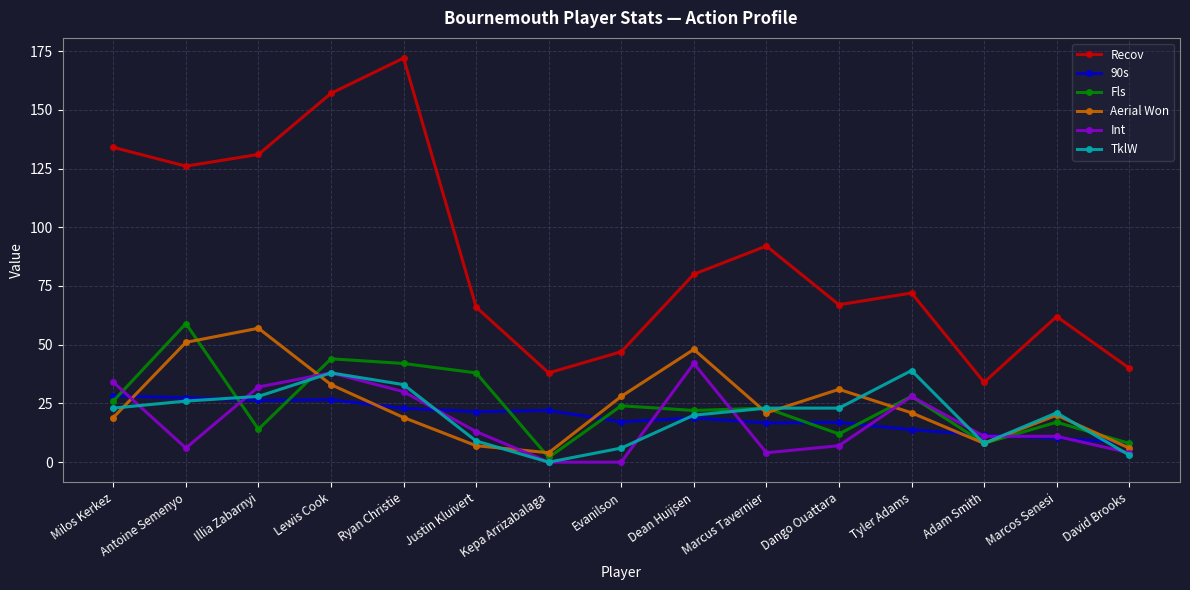

Is it true that Recov equals 172.0 at Ryan Christie?

True